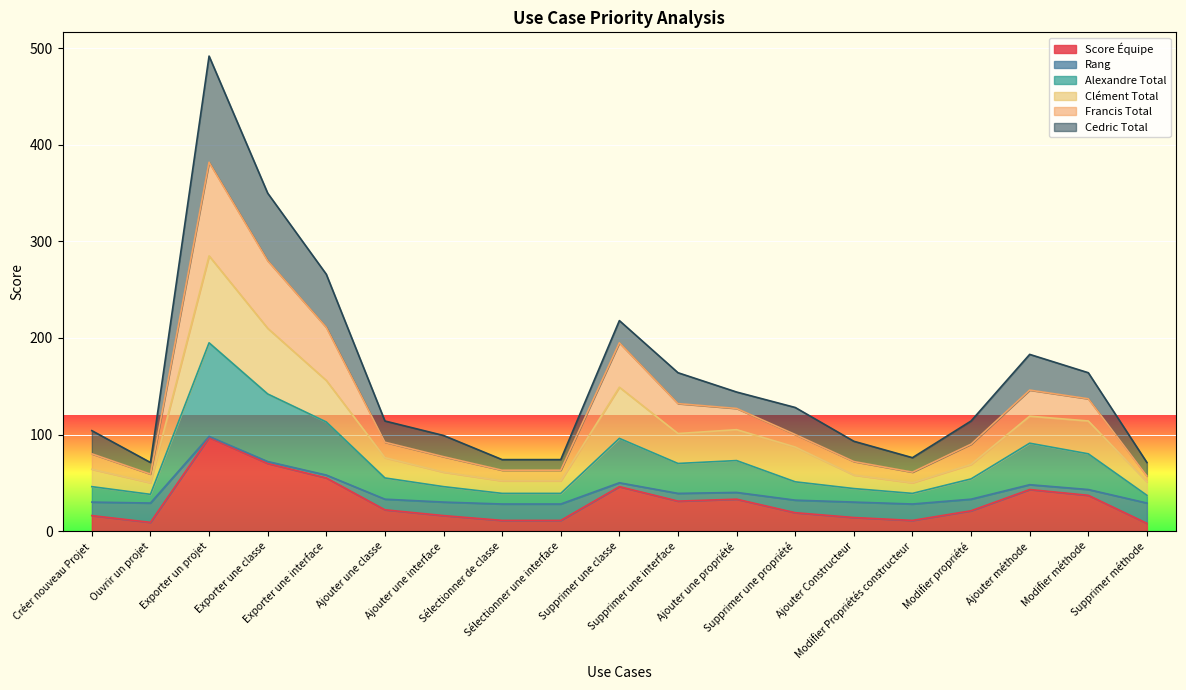

What is the sum of all Alexandre Total values?

1348